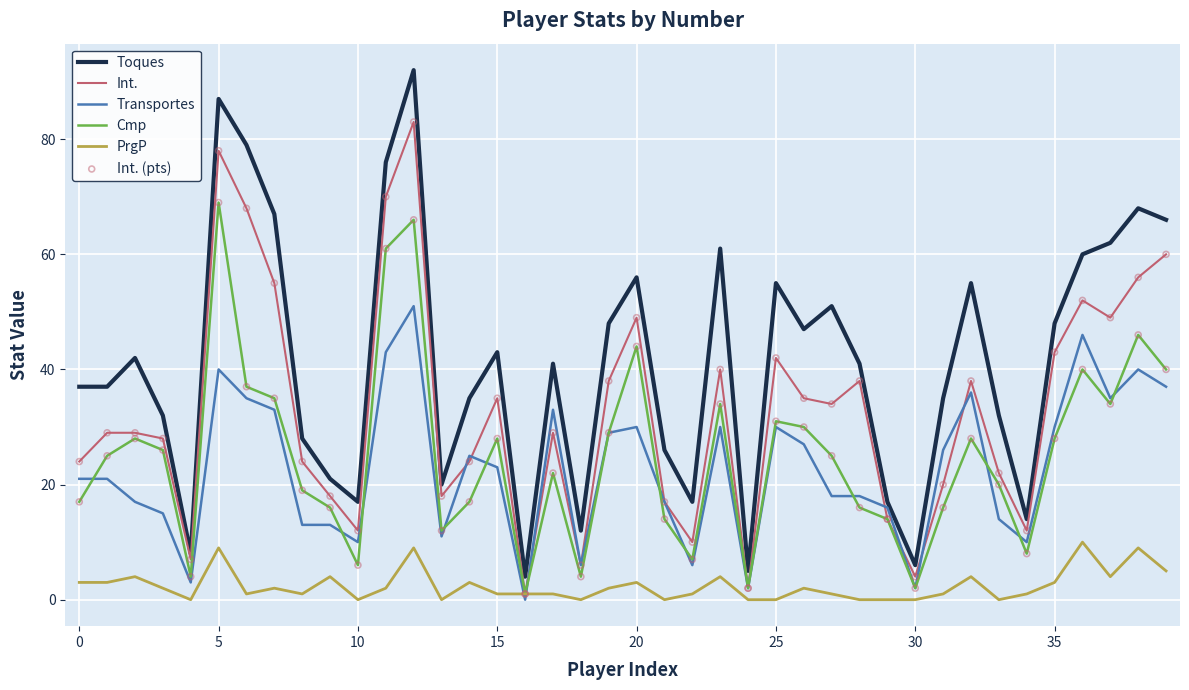

List the series in order of their peak value, lowest first.

PrgP, Transportes, Cmp, Int., Toques